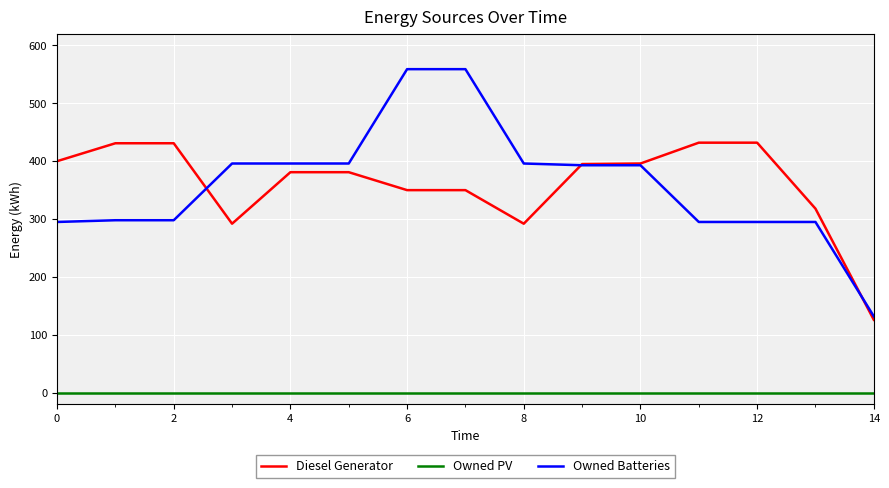

True or false: Owned Batteries and Owned PV cross at least once.

False